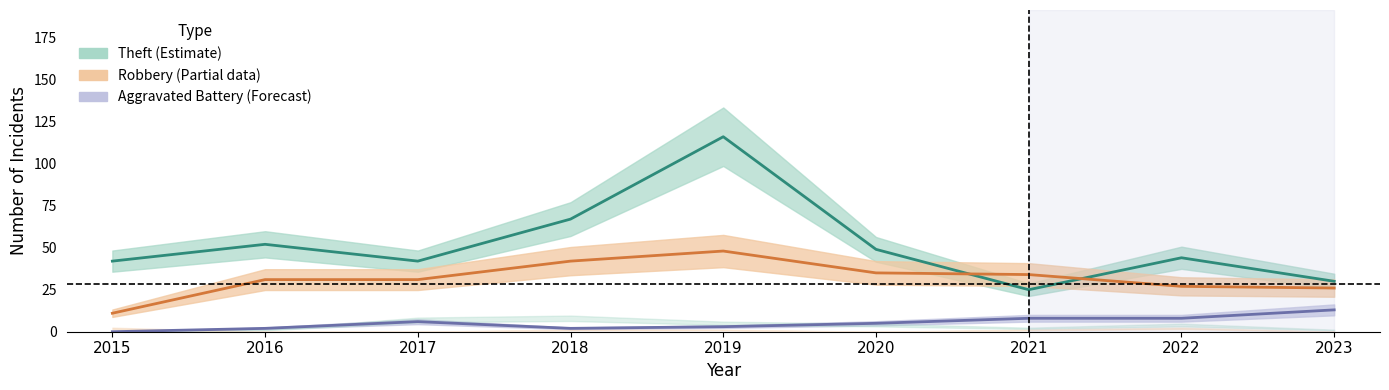

Where is Robbery nearest to the value 29?

2016